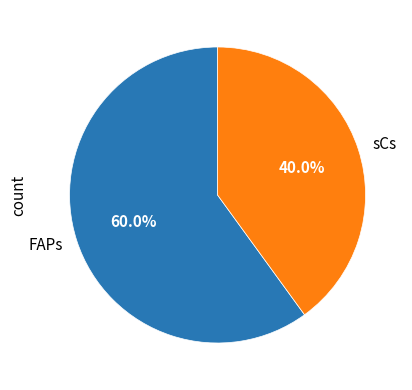

True or false: sCs accounts for 31% of the total.

False